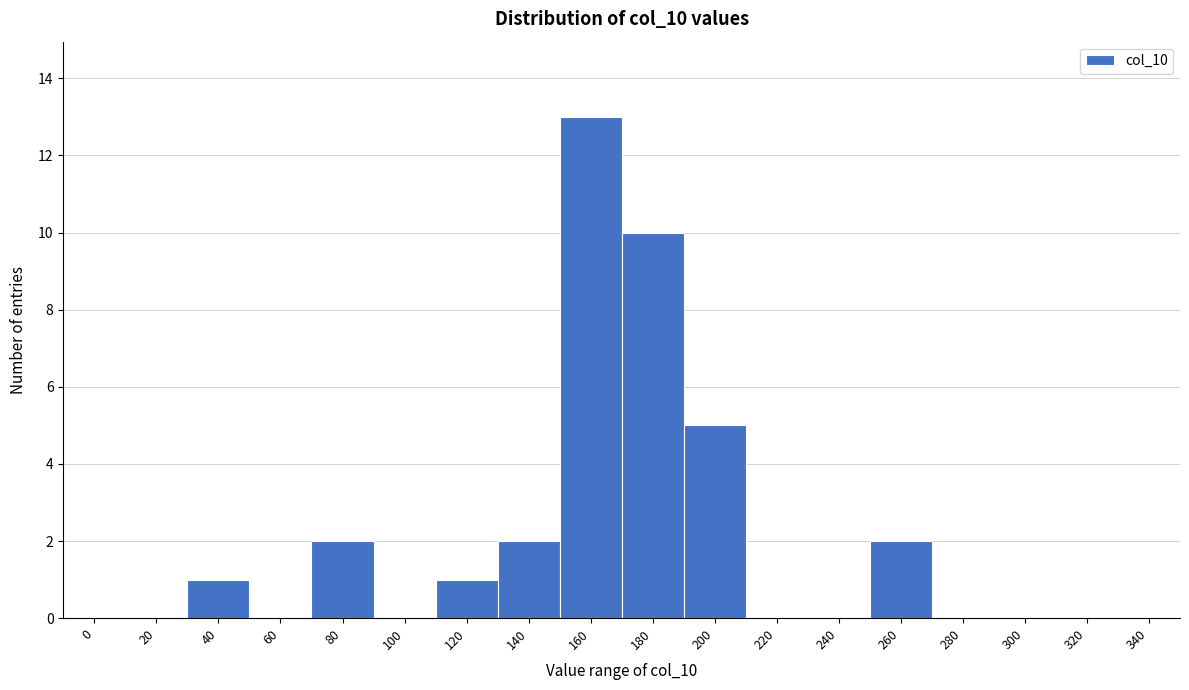

Reading right to left, transcribe all the data shown in this chart.

340=0	320=0	300=0	280=0	260=2	240=0	220=0	200=5	180=10	160=13	140=2	120=1	100=0	80=2	60=0	40=1	20=0	0=0